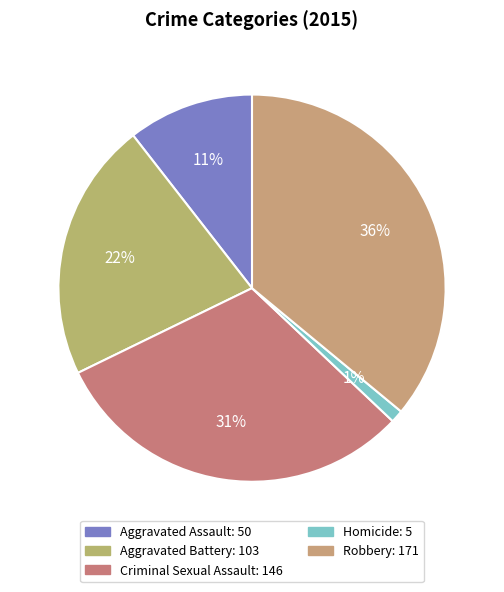

Does Criminal Sexual Assault represent more than half of the total?

No